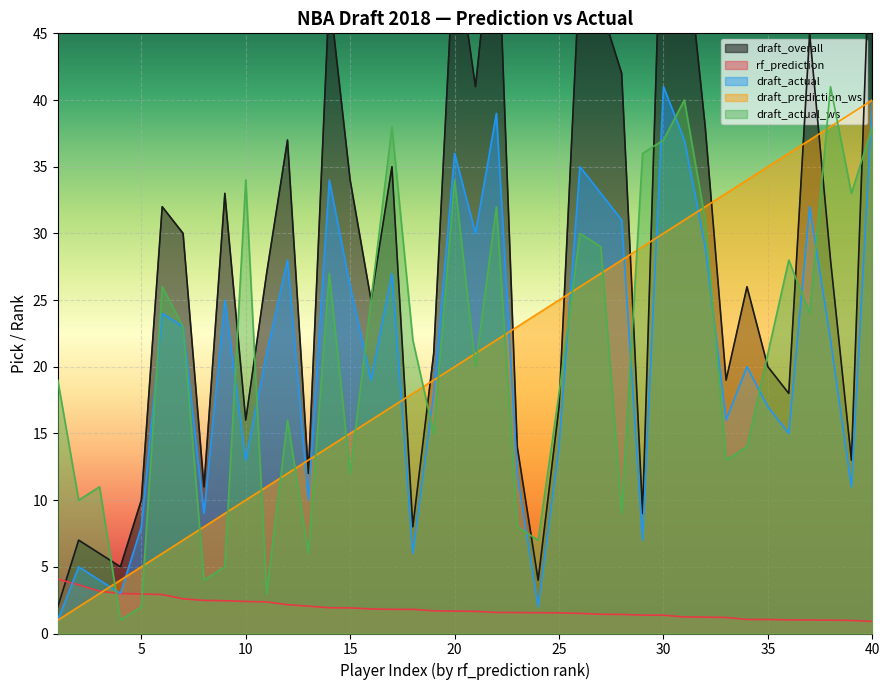

How many interior local peaks does the draft_overall series have?

12